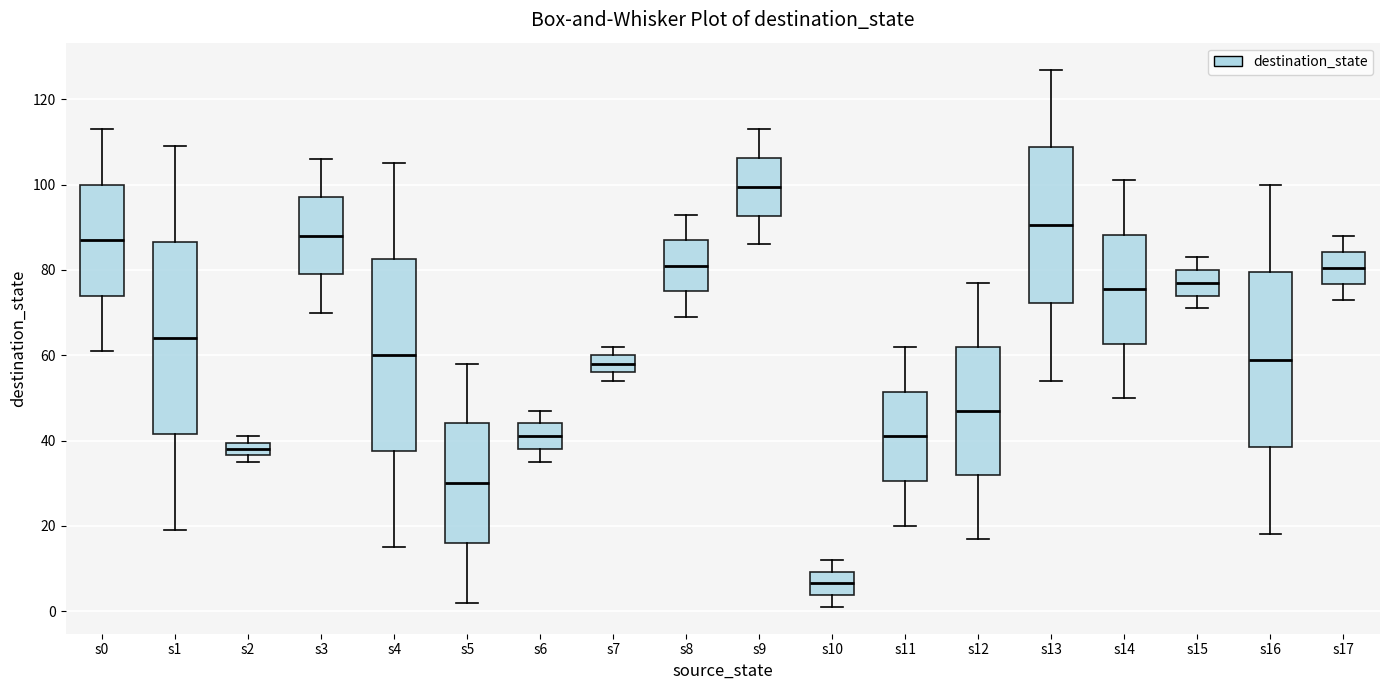

Reading left to right, read every box against the y-axis: the position of its median line, the range the box covers, and the ends of its whiskers. The values are not printed on the chart, so give them approximately, as read against the axis.

s0: median 88, box 74 to 100, whiskers 62 to 114
s1: median 64, box 42 to 86, whiskers 20 to 110
s2: median 38, box 36 to 40, whiskers 36 (just below the box's lower edge) to 42
s3: median 88, box 80 to 98, whiskers 70 to 106
s4: median 60, box 38 to 82, whiskers 16 to 106
s5: median 30, box 16 to 44, whiskers 2 to 58
s6: median 42, box 38 to 44, whiskers 36 to 48
s7: median 58, box 56 to 60, whiskers 54 to 62
s8: median 82, box 76 to 88, whiskers 70 to 94
s9: median 100, box 92 to 106, whiskers 86 to 114
s10: median 6, box 4 to 10, whiskers 2 to 12
s11: median 42, box 30 to 52, whiskers 20 to 62
s12: median 48, box 32 to 62, whiskers 18 to 78
s13: median 90, box 72 to 108, whiskers 54 to 128
s14: median 76, box 62 to 88, whiskers 50 to 102
s15: median 78, box 74 to 80, whiskers 72 to 84
s16: median 60, box 38 to 80, whiskers 18 to 100
s17: median 80, box 76 to 84, whiskers 74 to 88